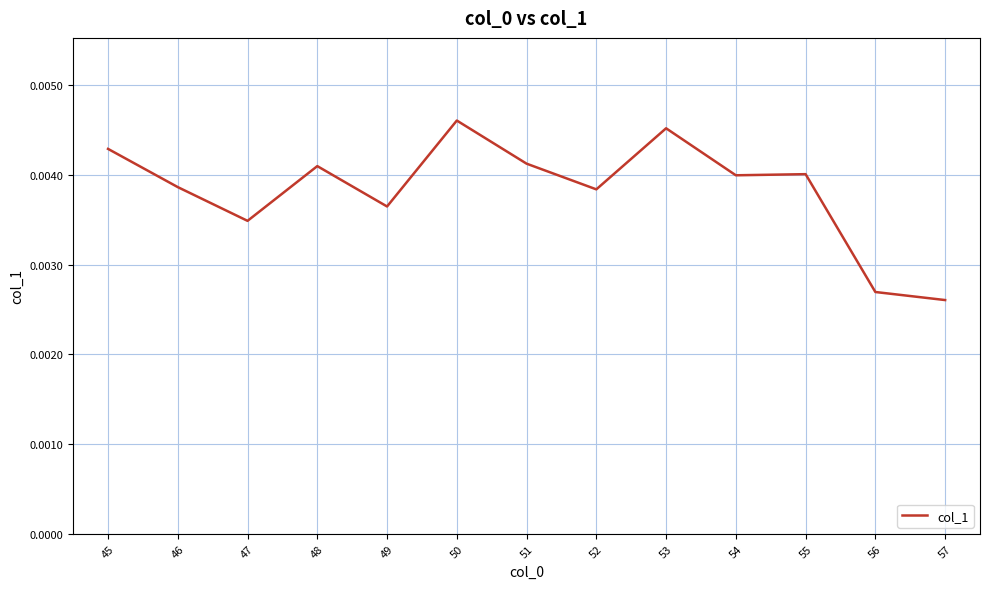

How many lines are shown in the chart?

1